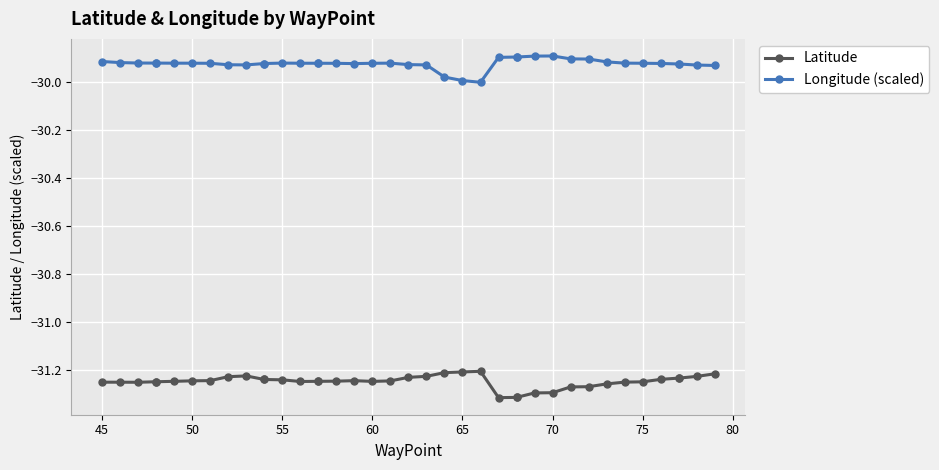

In Latitude, how many points are higher than both neighbors (excluding endpoints)?

3